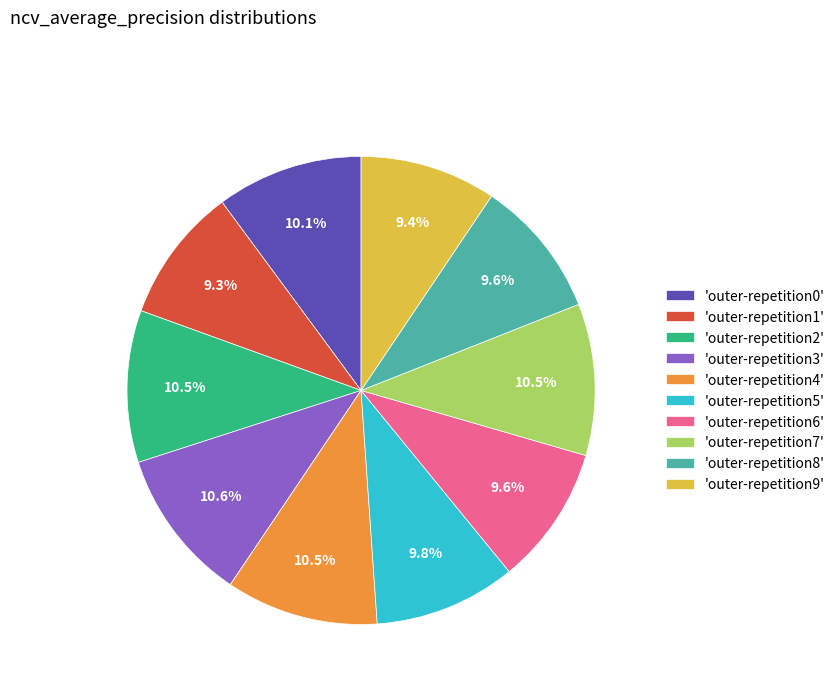

What portion of the pie excludes 'outer-repetition0'?

89.9%